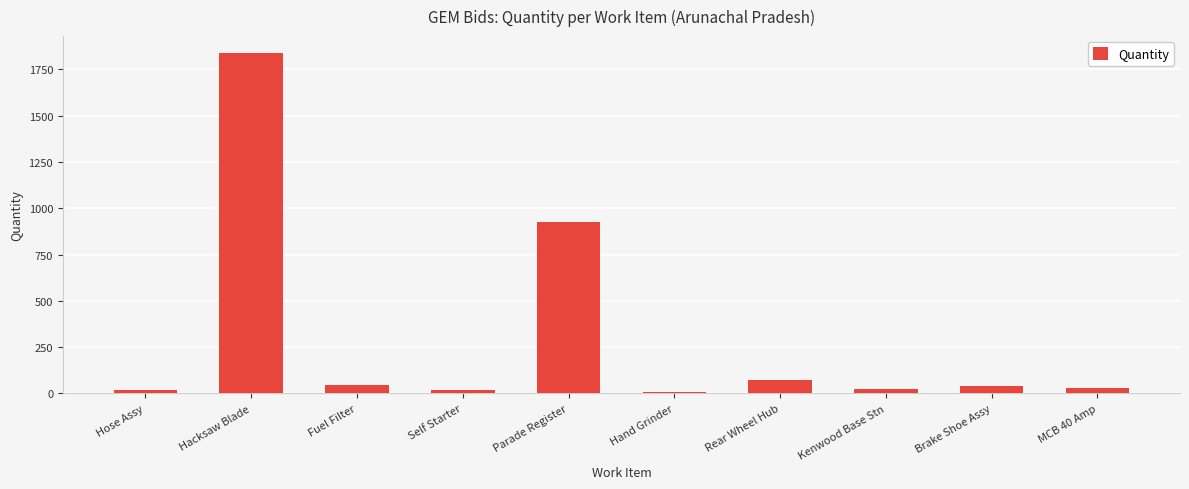

The value at Parade Register is 923. True or false?

True